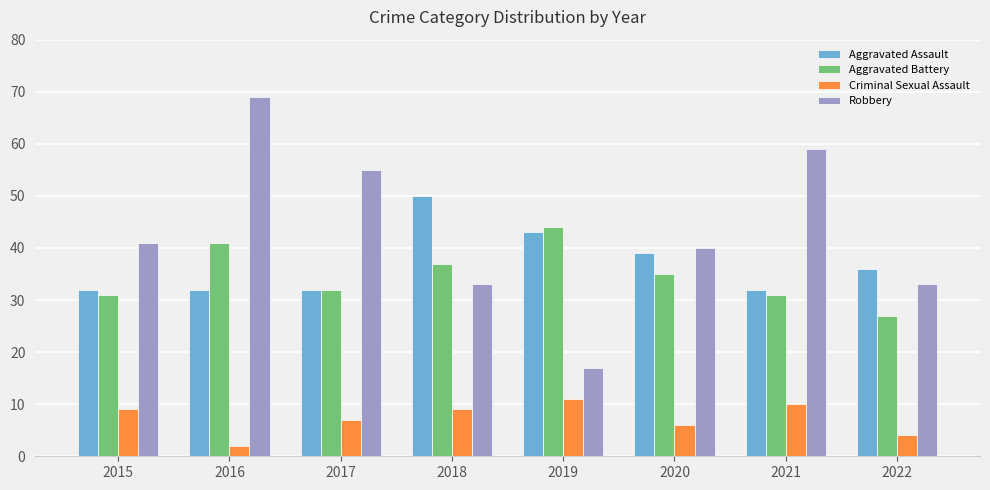

How many bars are there in each group?

4